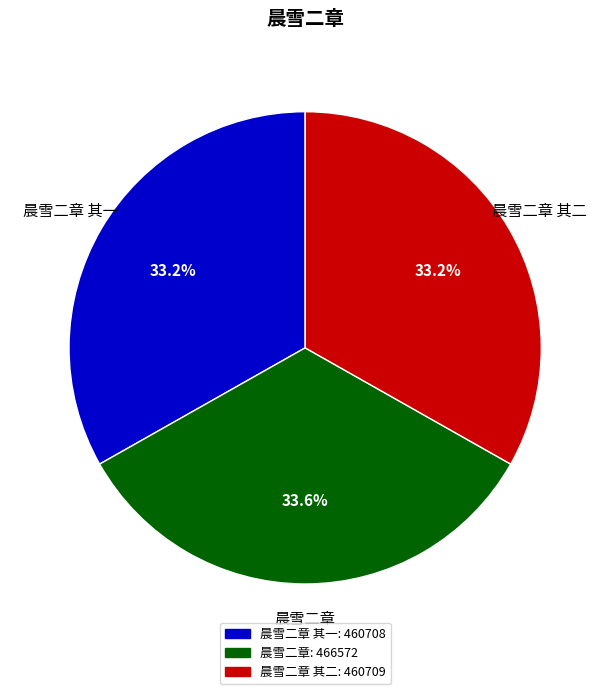

Is there any slice that represents more than half of the pie?

No